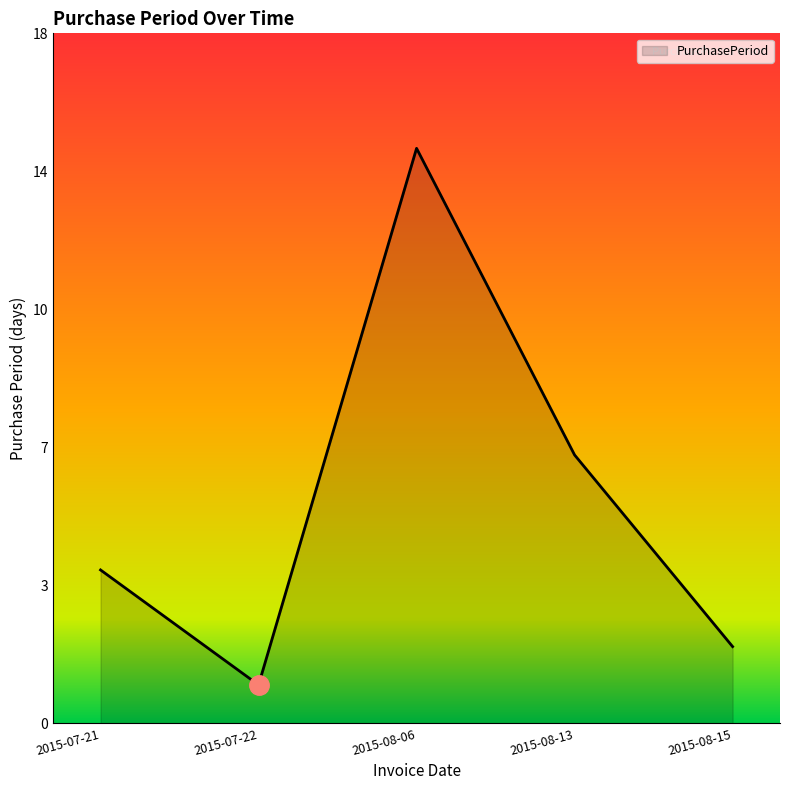

The chart shows a value of 2 at 2015-08-13. True or false?

False